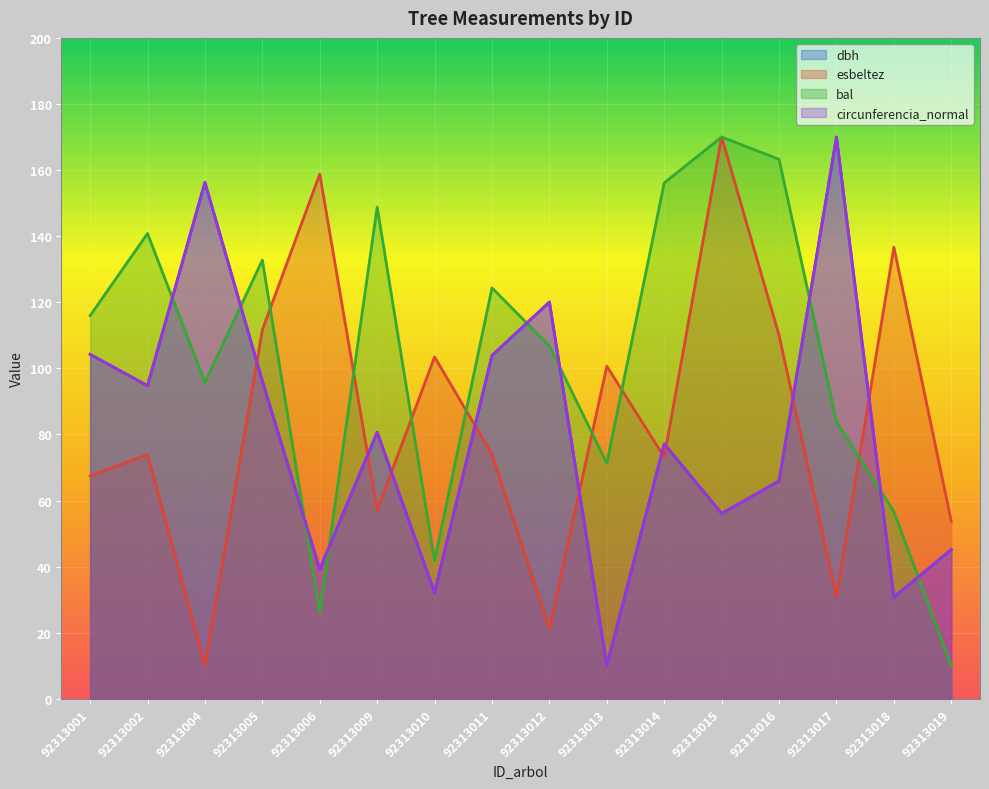

What is the average value of the esbeltez series?

84.5